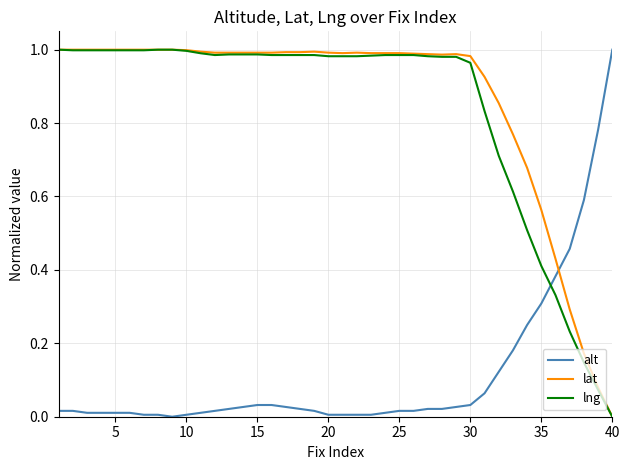

How many intersections are there between lng and alt?

1